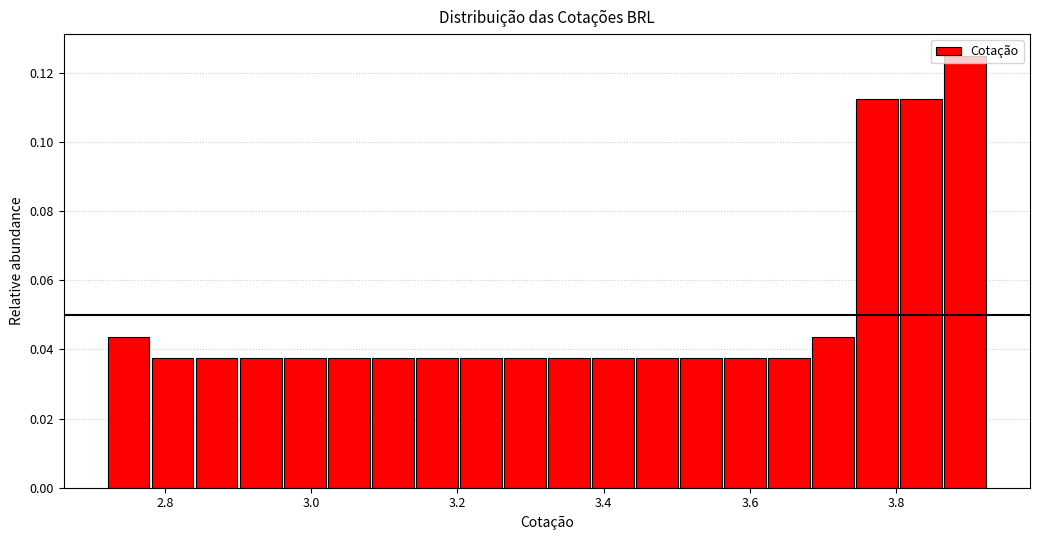

Read against the x-axis, roughly where is the centre of the tallest bar?

3.90